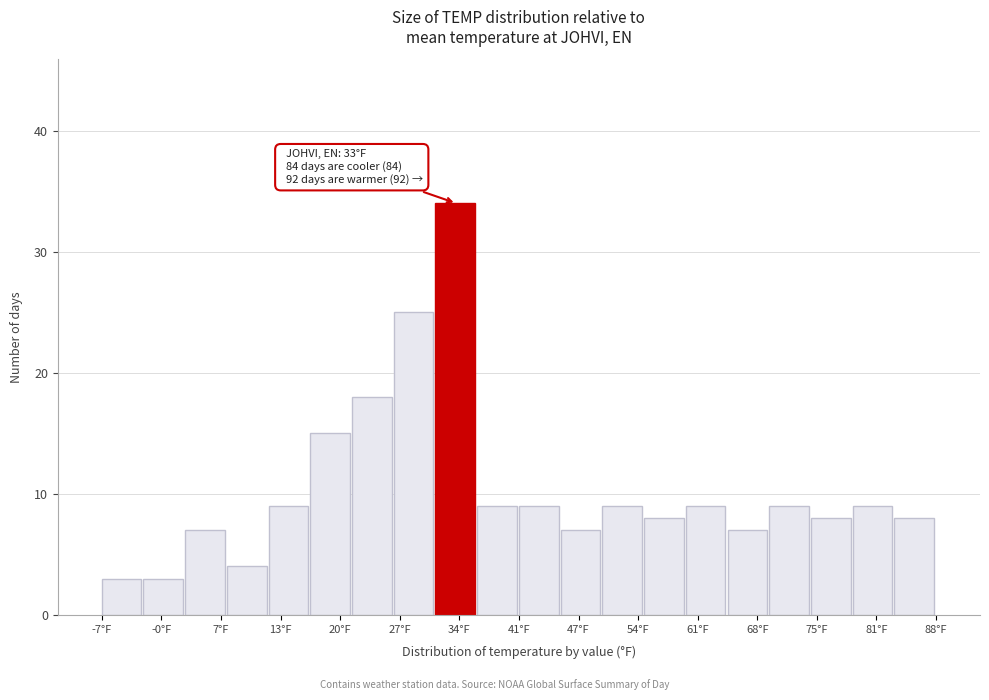

Which range on the x-axis has the tallest bar?

31 to 36